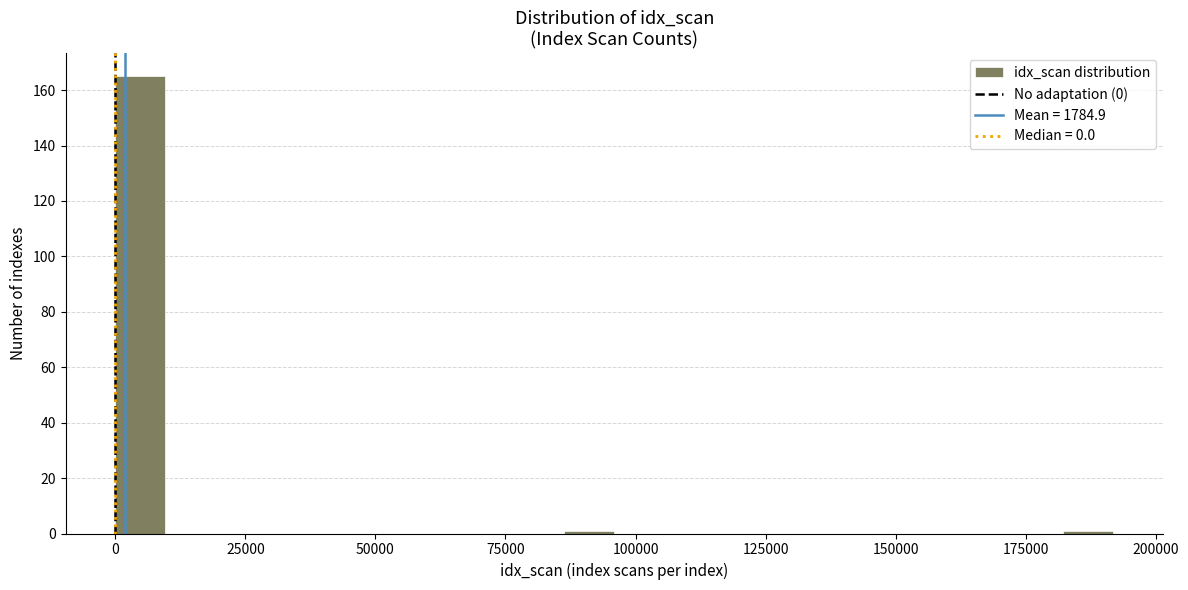

Around what value on the x-axis is the tallest bar? Give the approximate position of its centre, as read against the axis.

5000